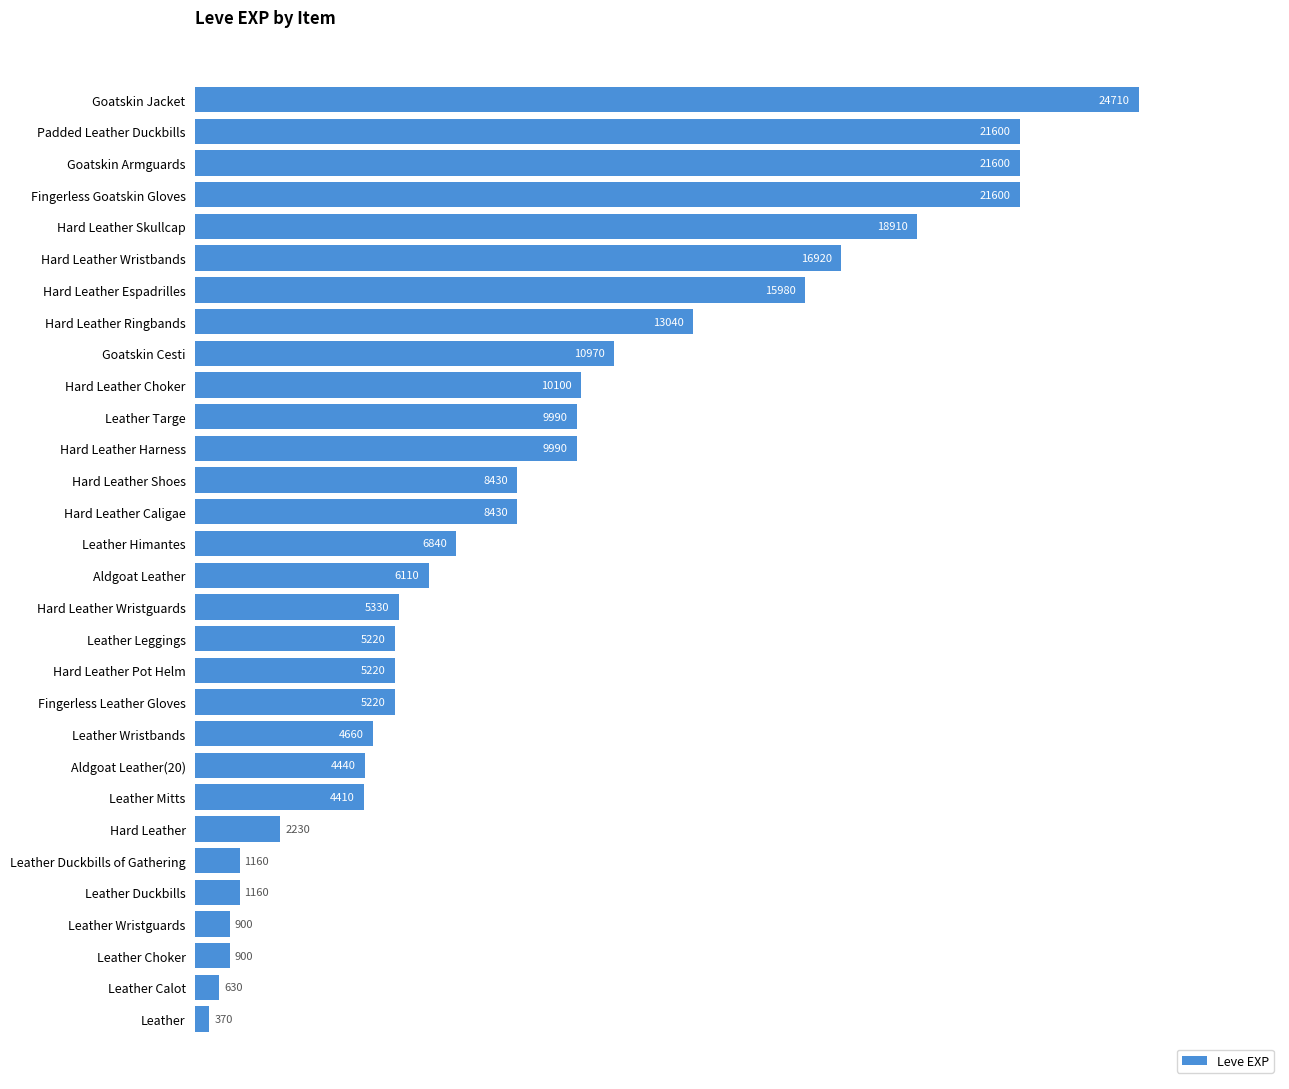

The chart shows a value of 1160 at Leather Duckbills. True or false?

True